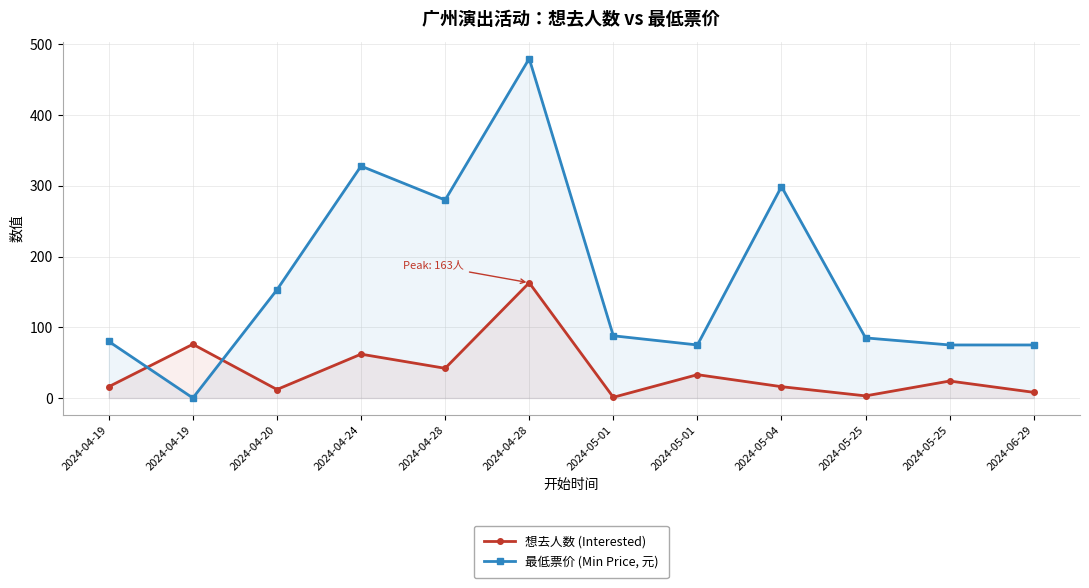

Does the chart have visible grid lines?

Yes